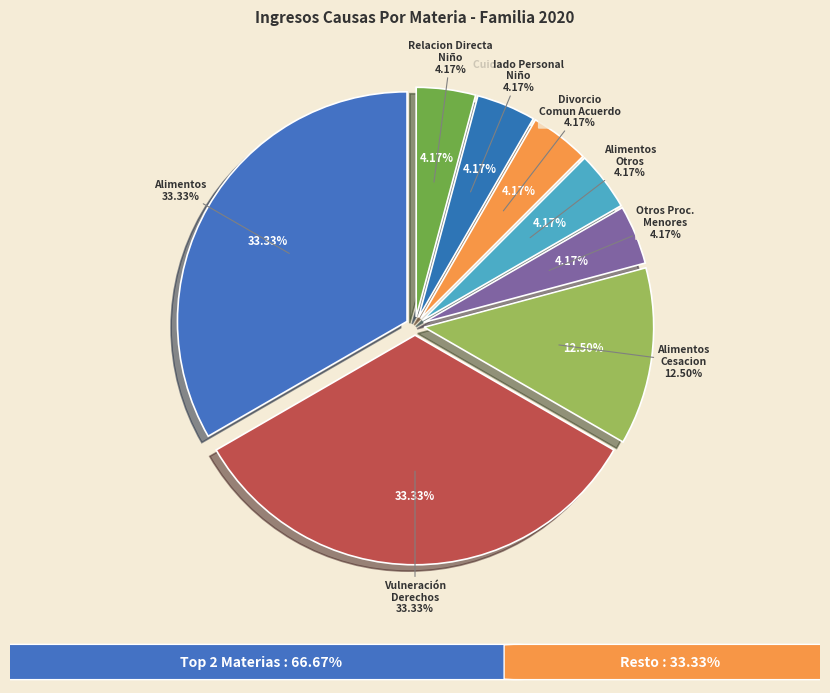

Is there a majority slice in this chart?

No